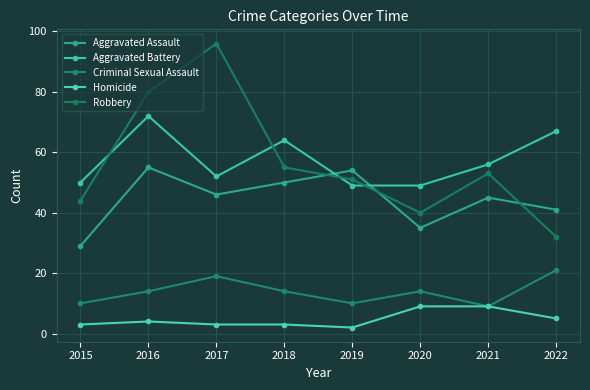

How many categories are shown in the chart?

8